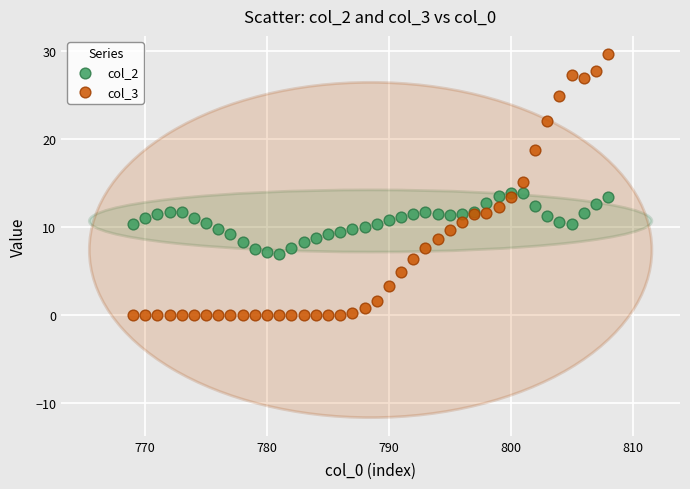

What are all the series names shown in the legend?

col_2, col_3